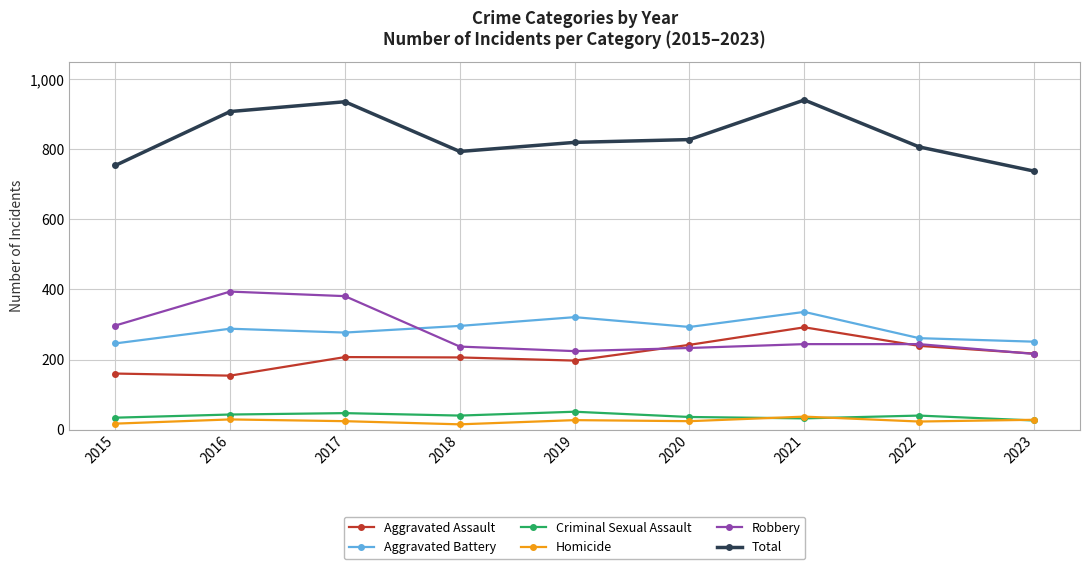

How many data points in Criminal Sexual Assault are less than 40?

4